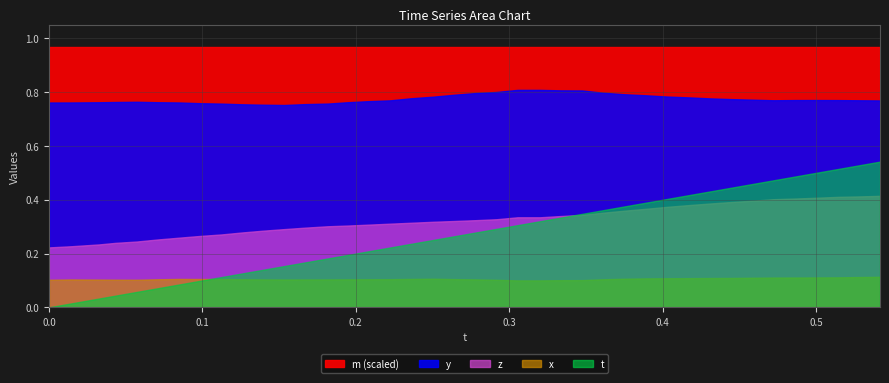

How many distinct data groups are displayed?

5